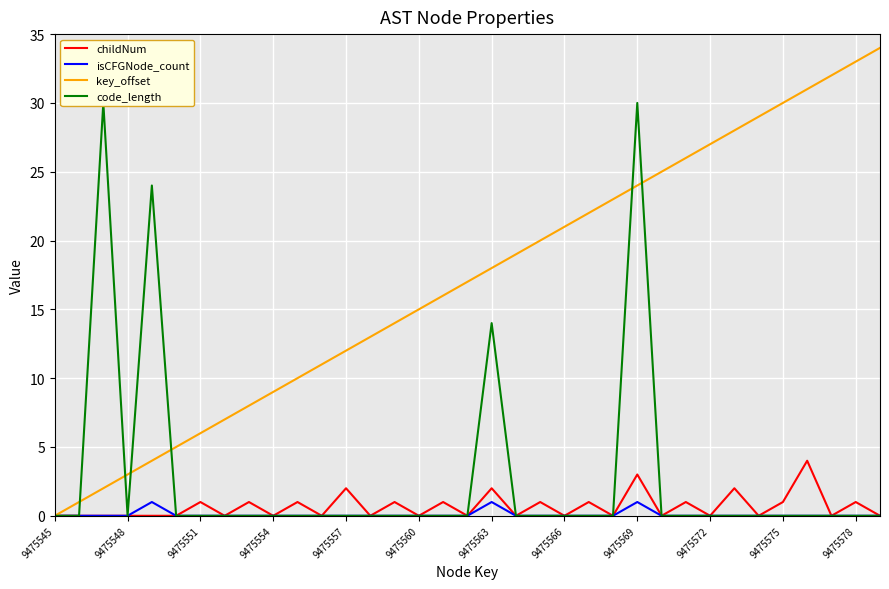

What are all the series names shown in the legend?

childNum, isCFGNode_count, key_offset, code_length